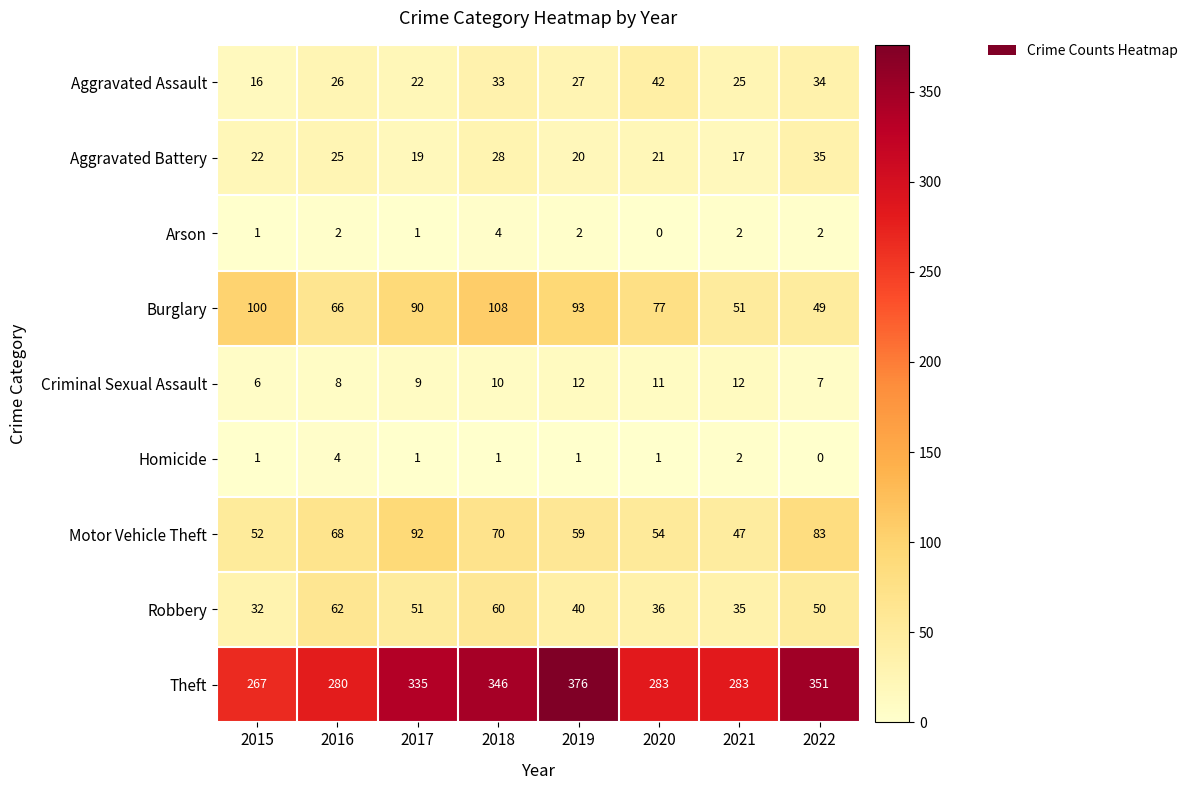

What is the difference between the highest and lowest values at 2020?

283